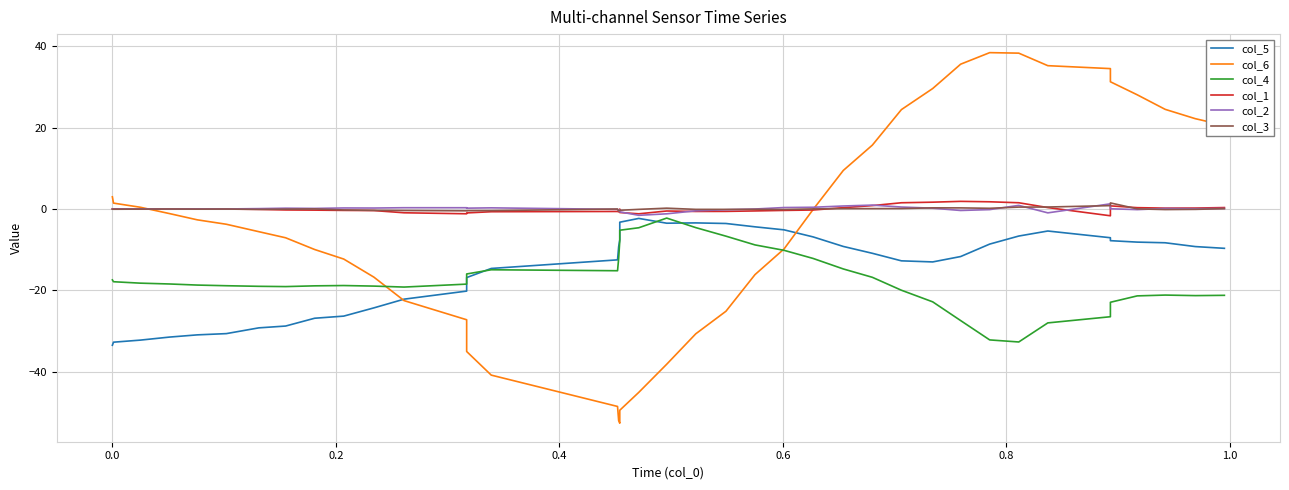

Is the value of col_6 at 30 greater than the value of col_5 at 15?

Yes